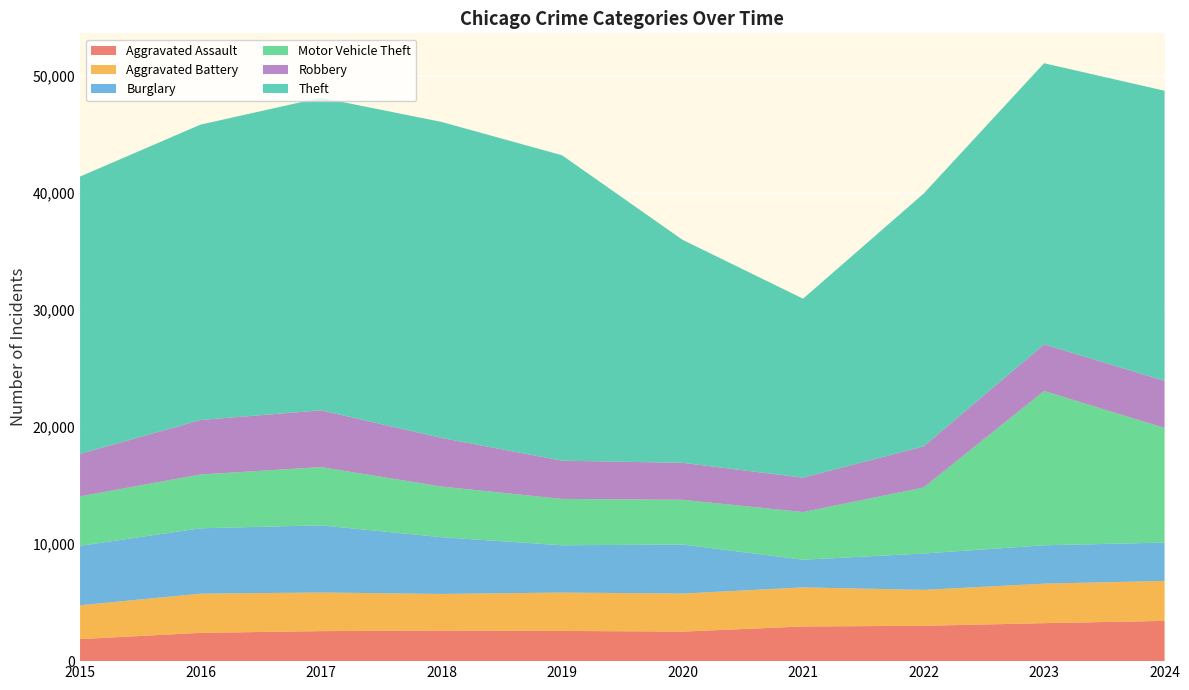

Reading right to left, transcribe all the data shown in this chart.

Aggravated Assault: 3441	3245	3020	2964	2524	2582	2618	2565	2420	1884
Aggravated Battery: 3415	3377	3070	3339	3251	3279	3123	3302	3346	2891
Burglary: 3276	3277	3108	2363	4190	4040	4850	5738	5586	5079
Motor Vehicle Theft: 9795	13185	5640	4072	3822	3961	4329	4975	4599	4225
Robbery: 4028	3986	3510	2942	3161	3267	4156	4854	4653	3633
Theft: 24788	24024	21598	15293	19056	26100	27002	26712	25244	23697